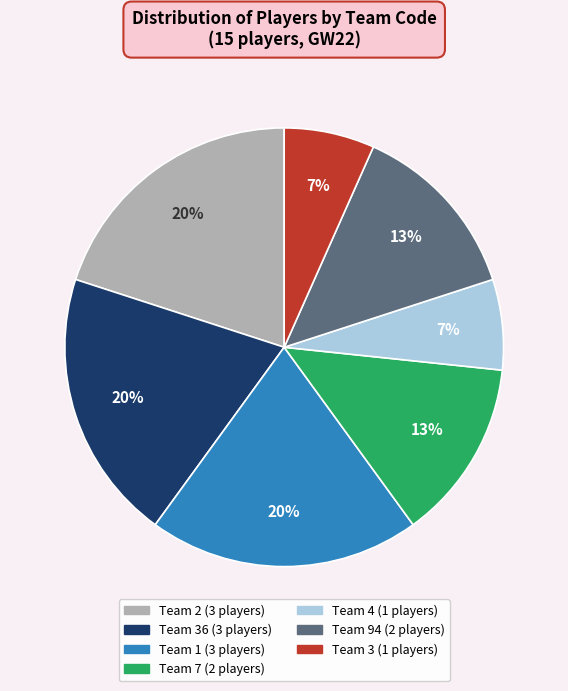

Is there a majority slice in this chart?

No